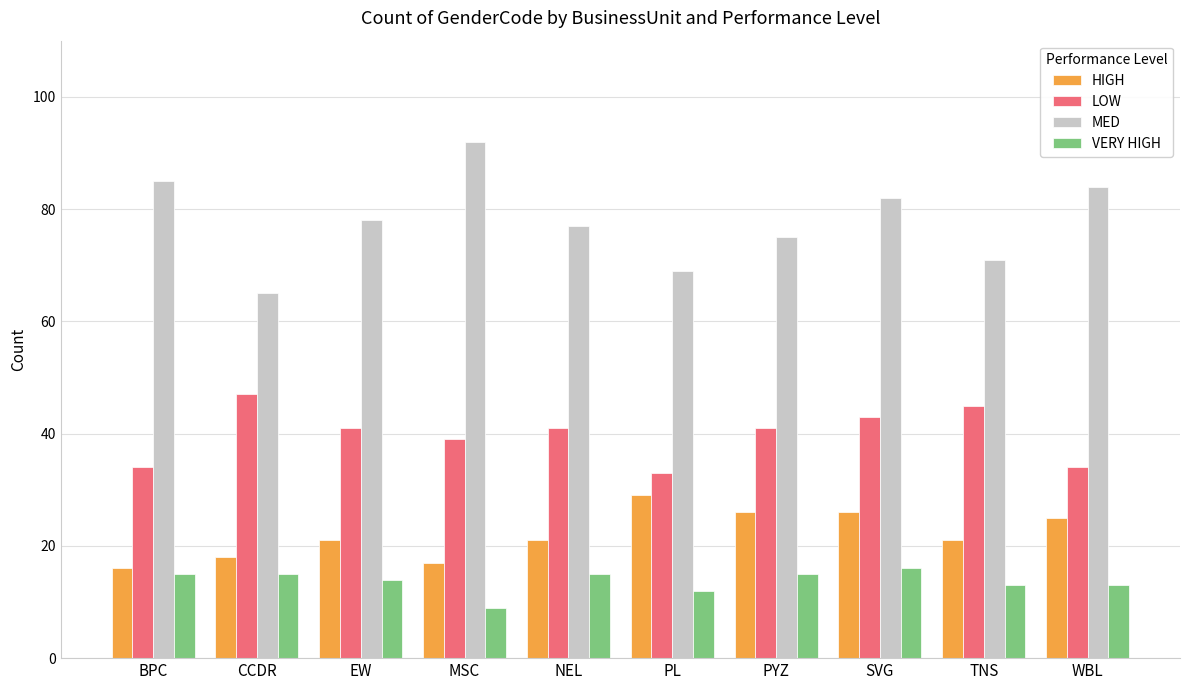

Read the HIGH value at EW.

21